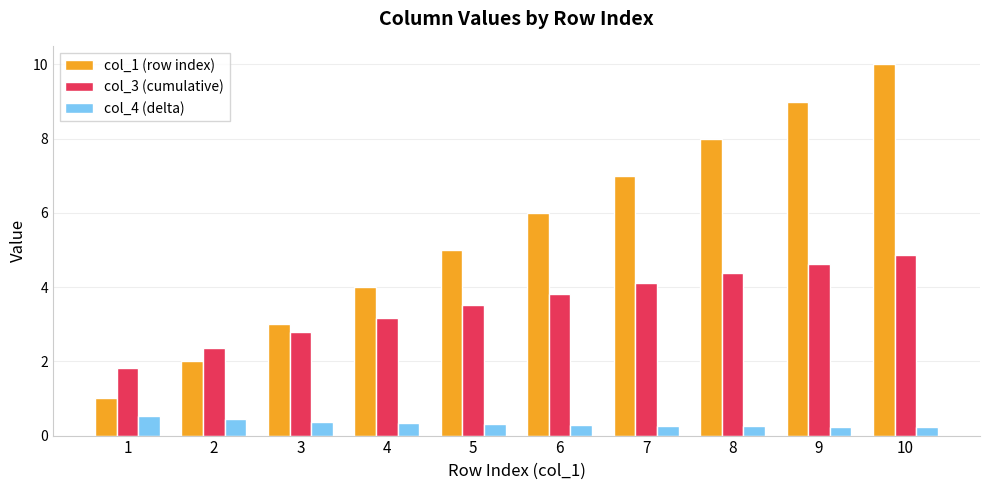

What is the total value across all series at 10?

15.1